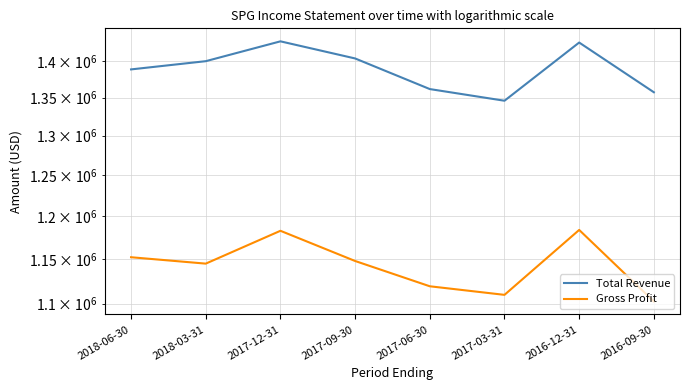

What is the difference between the Gross Profit values at 2016-12-31 and 2017-03-31?

74000